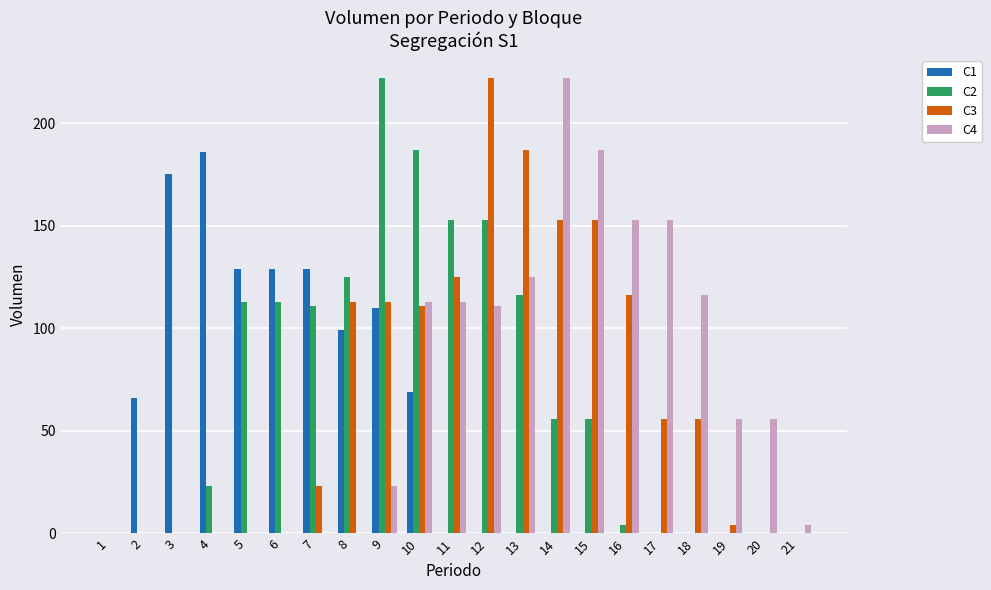

True or false: C4 has a value of 255 at 17.

False